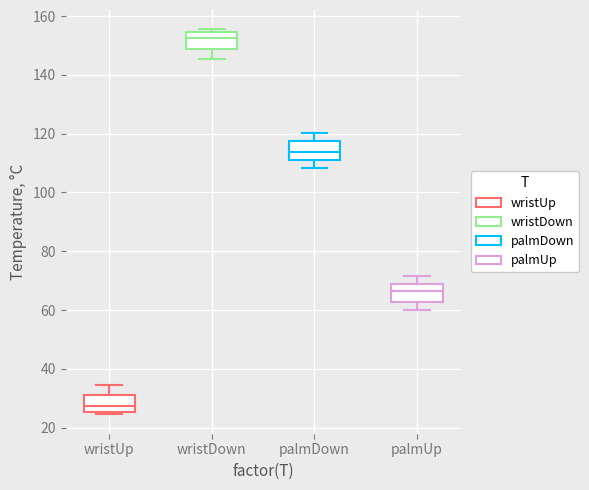

Which box's median line is the highest?

wristDown